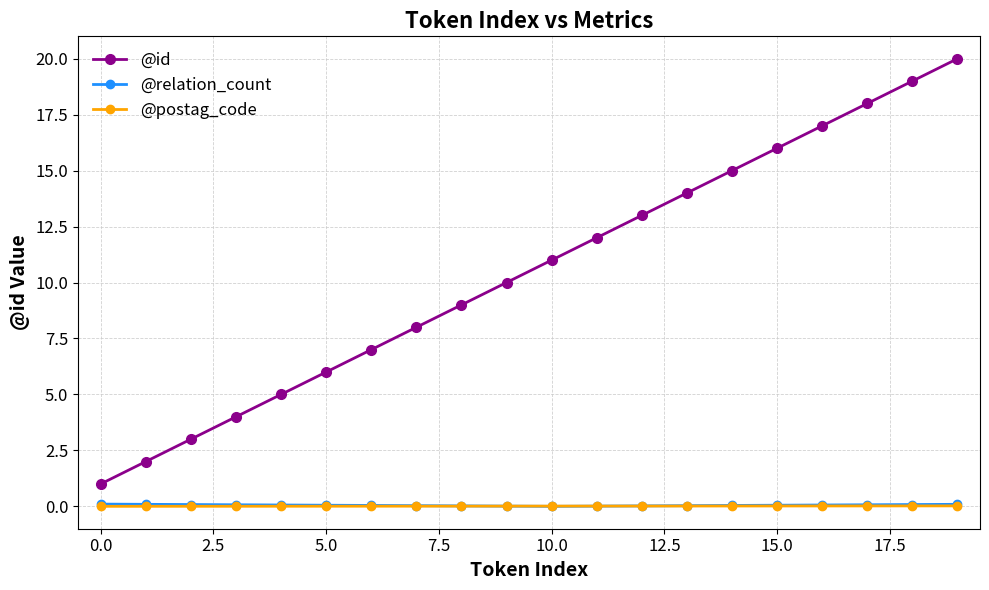

What is the maximum value shown in the chart?

20.0